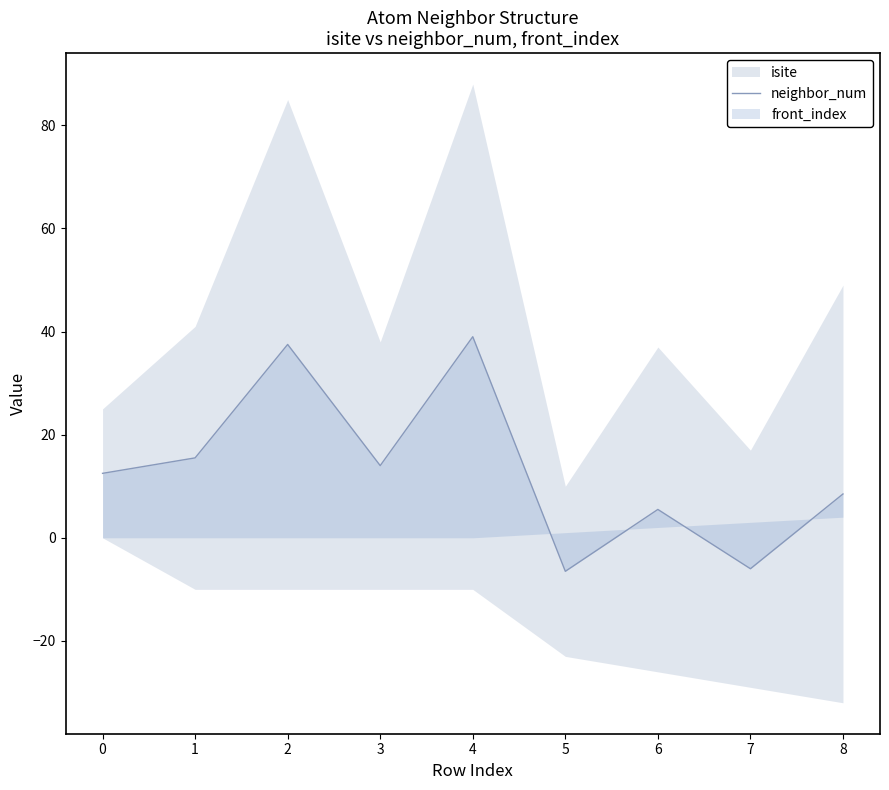

Does the chart display data point markers on the line(s)?

No